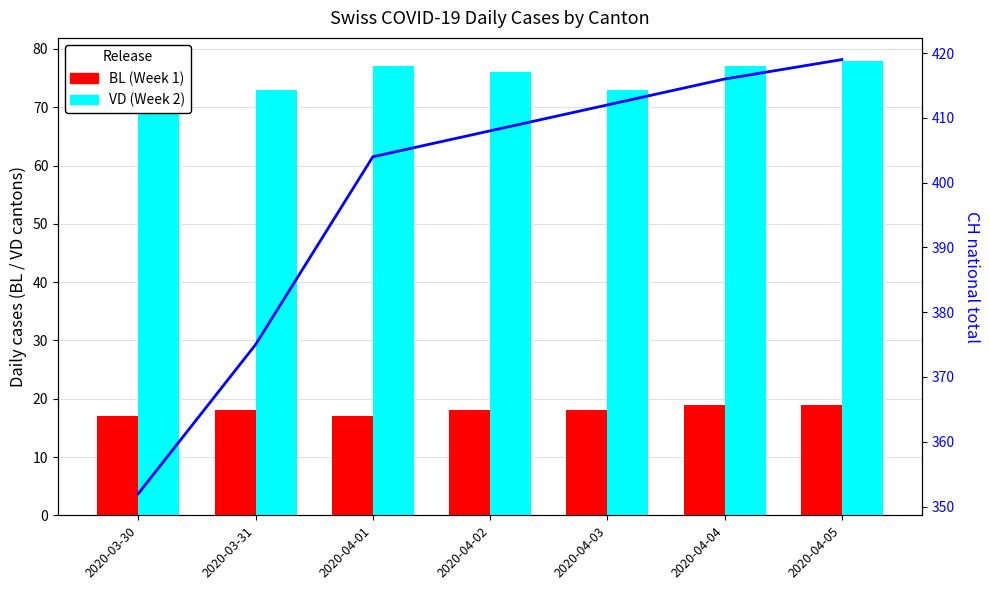

Reading left to right, list all the values displayed in this chart.

BL (Week 1): 2020-03-30=17	2020-03-31=18	2020-04-01=17	2020-04-02=18	2020-04-03=18	2020-04-04=19	2020-04-05=19
VD (Week 2): 2020-03-30=70	2020-03-31=73	2020-04-01=77	2020-04-02=76	2020-04-03=73	2020-04-04=77	2020-04-05=78
CH (national): 2020-03-30=352	2020-03-31=375	2020-04-01=404	2020-04-02=408	2020-04-03=412	2020-04-04=416	2020-04-05=419